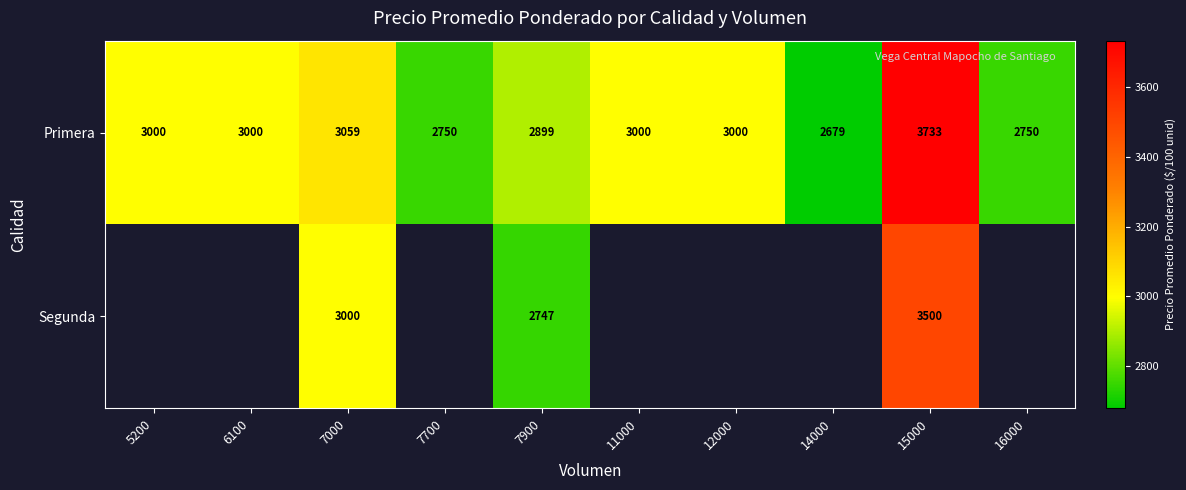

Which category has the highest value in the Primera series?

15000